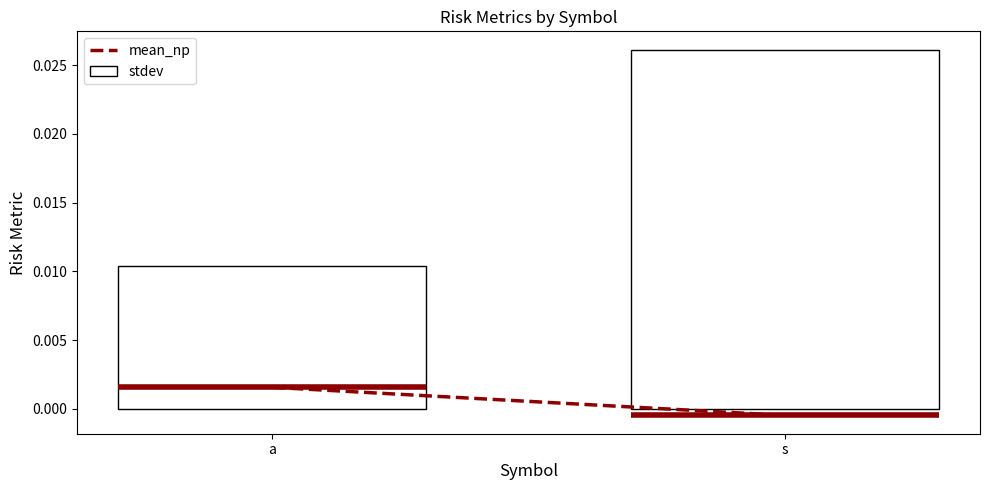

Are the bars grouped side by side (vs. stacked)?

Yes